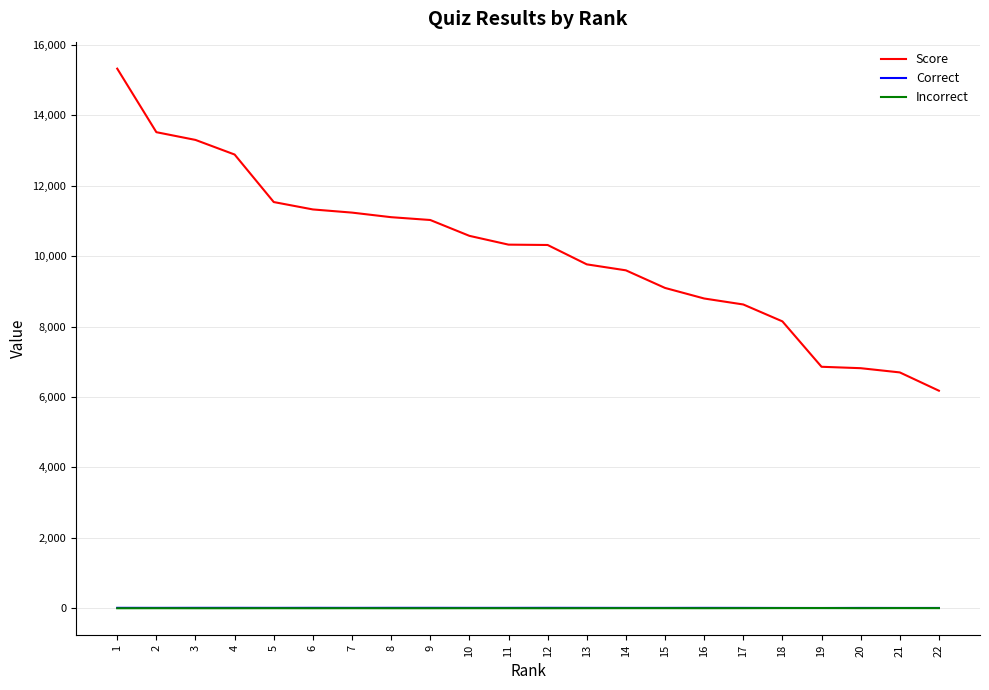

Which series has the largest total across all categories?

Score